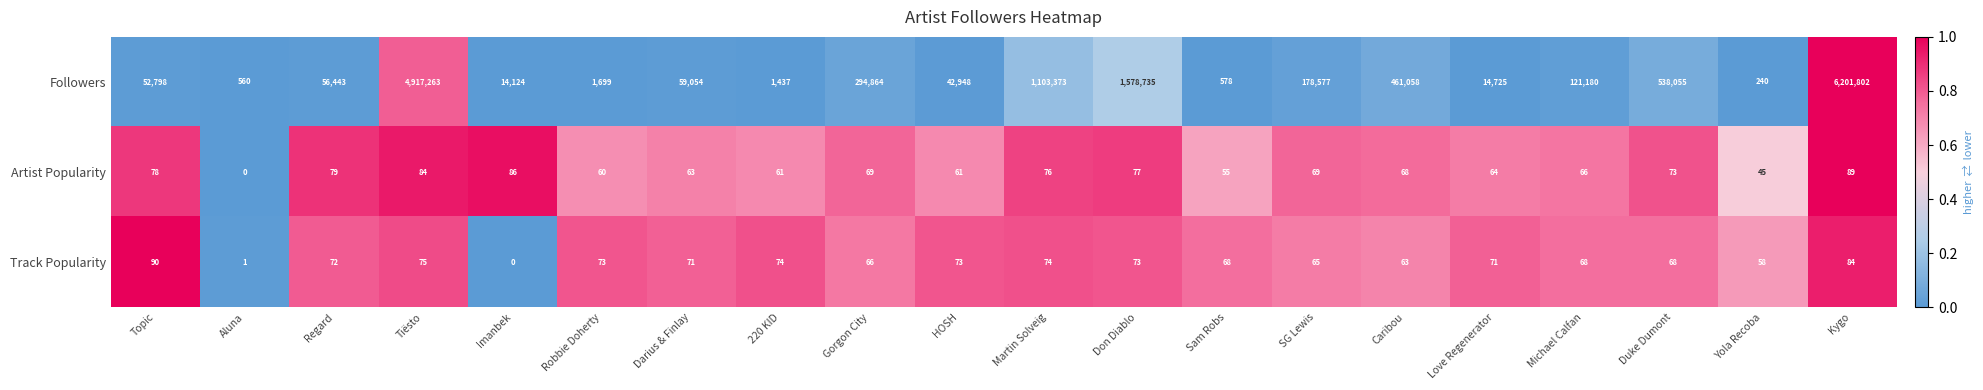

Is the value of Artist Popularity at Robbie Doherty greater than the value of Track Popularity at Regard?

No